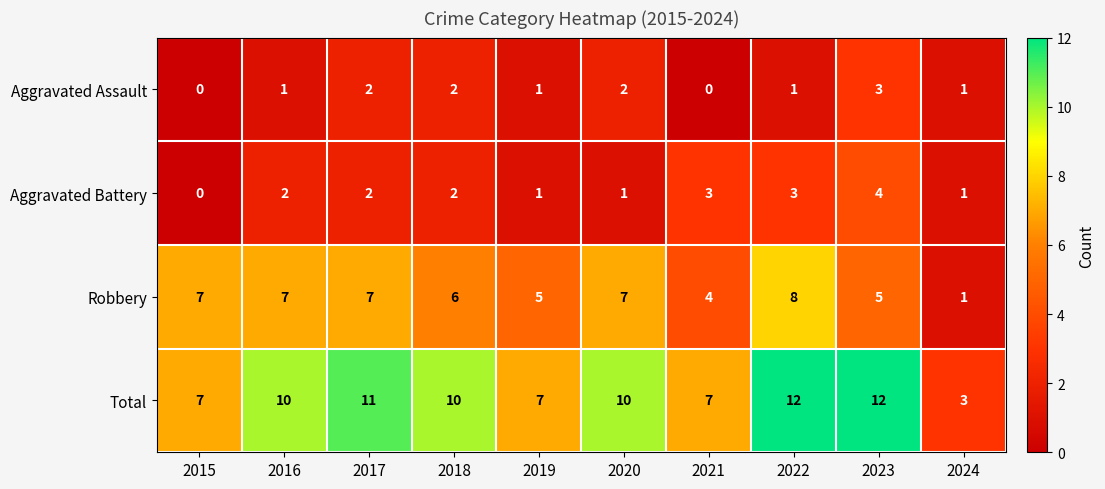

The Total series shows 7 at 2022. True or false?

False